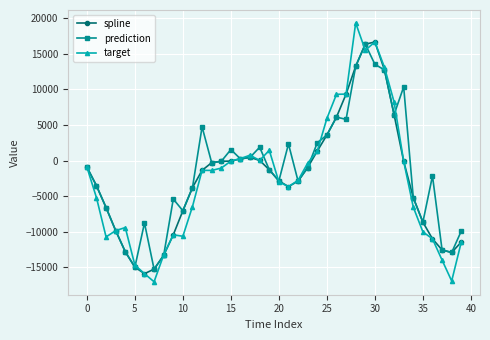

Which series has the widest spread of values?

target